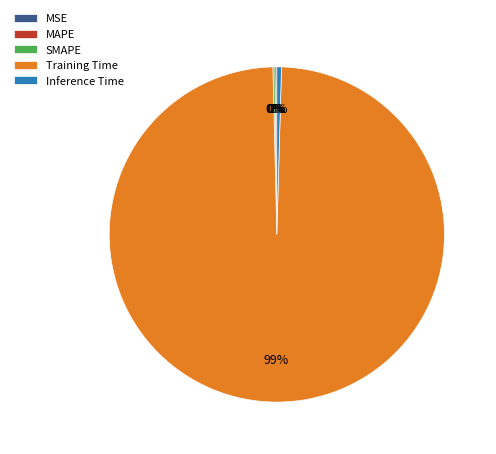

True or false: Inference Time accounts for 0% of the total.

True